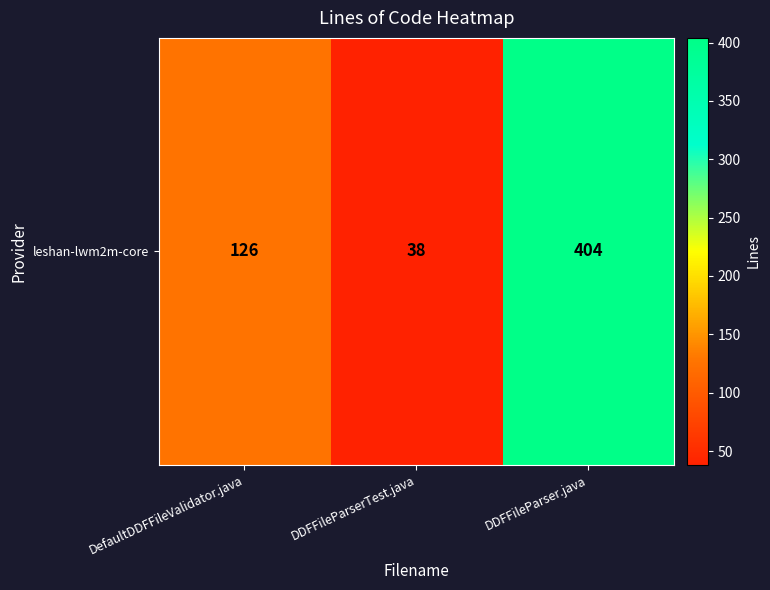

Which category has the lowest value across all series?

DDFFileParserTest.java